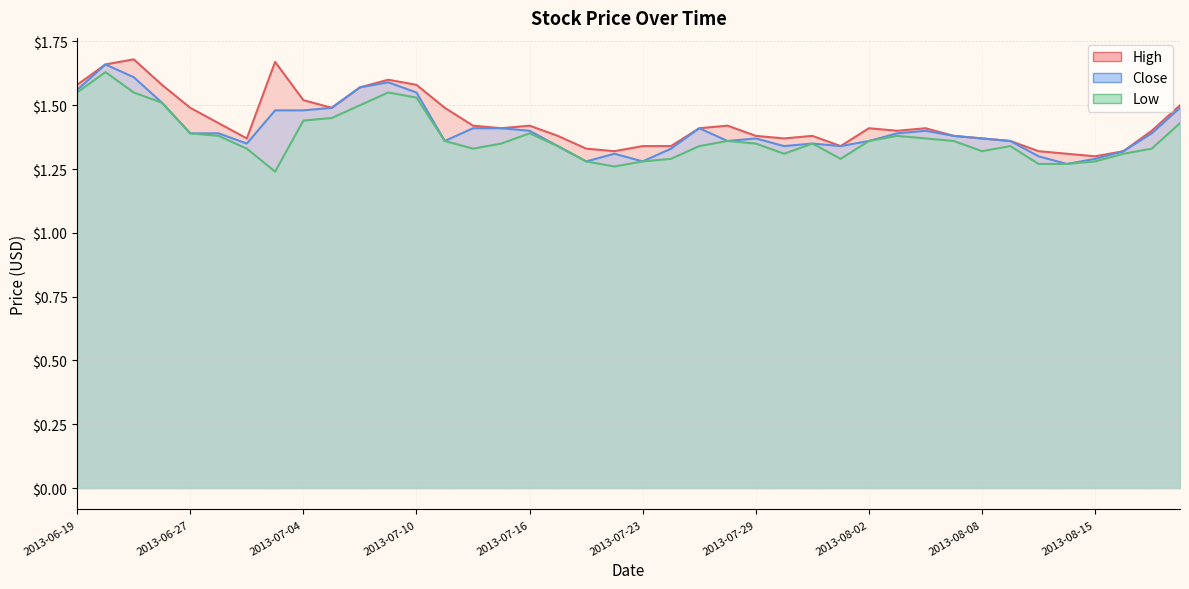

True or false: High and Low intersect in this chart.

False